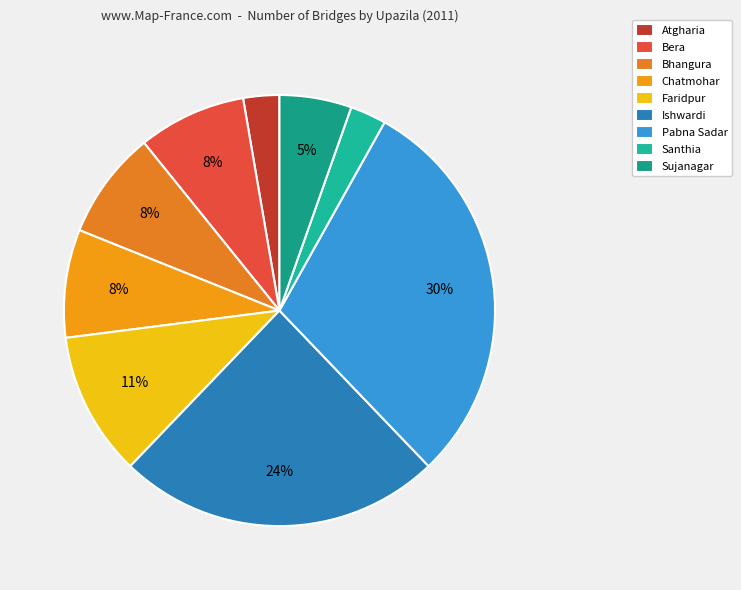

True or false: Ishwardi accounts for 24% of the total.

True